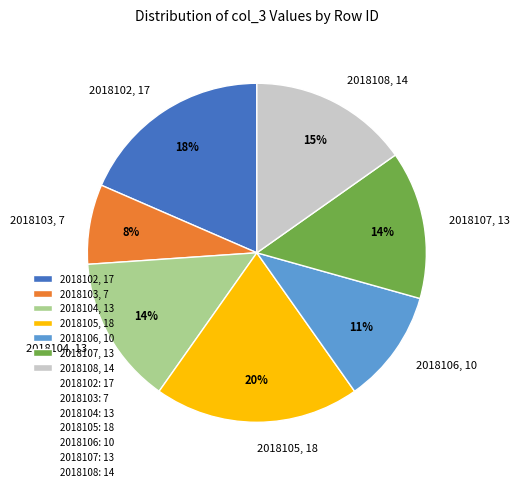

Is it true that 2018108 is 15% of the pie?

True